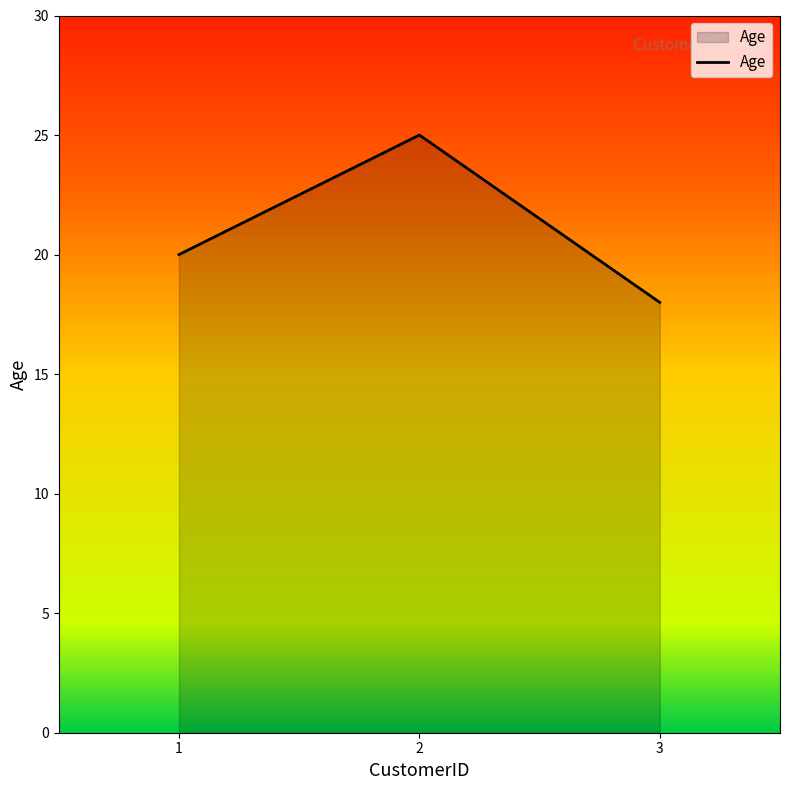

Count the values in the range 18 to 25.

3